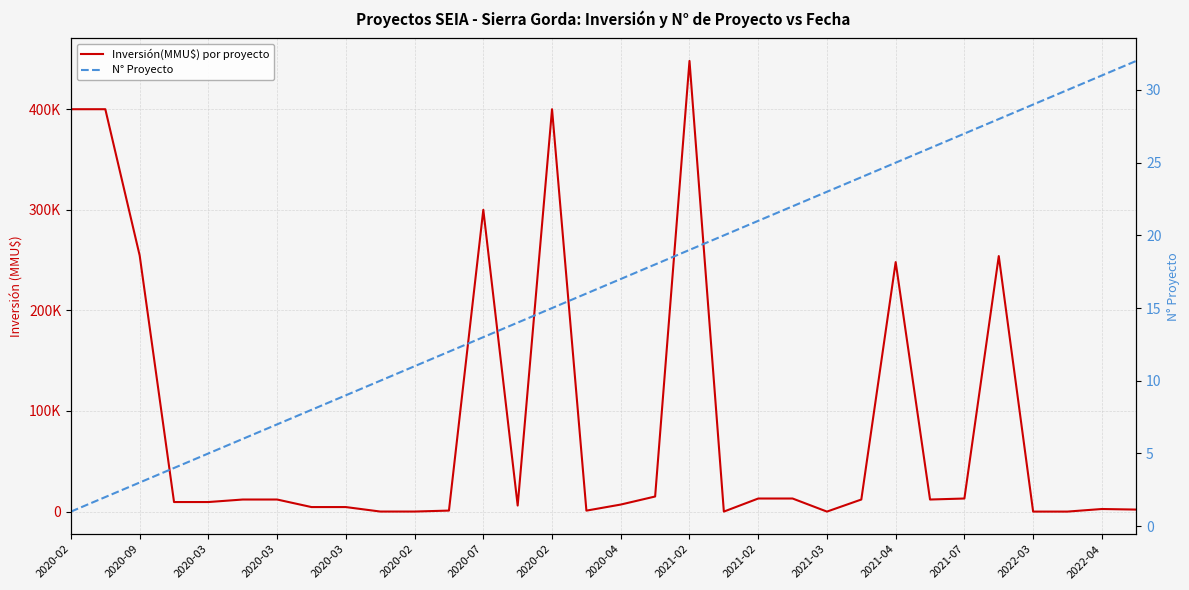

What is the difference between the highest and lowest values at 23?

11976